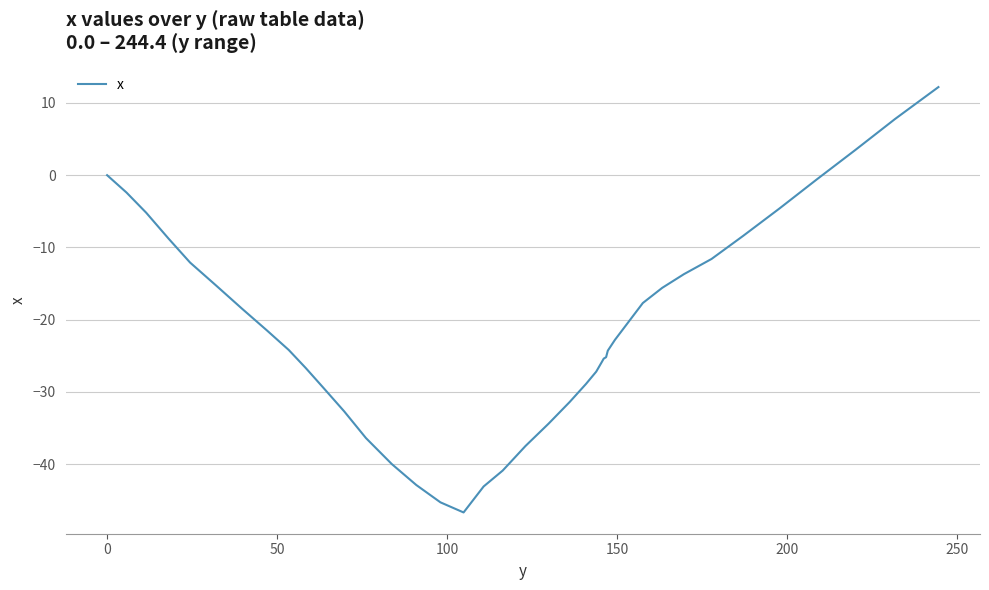

What is the smallest value displayed?

-46.7